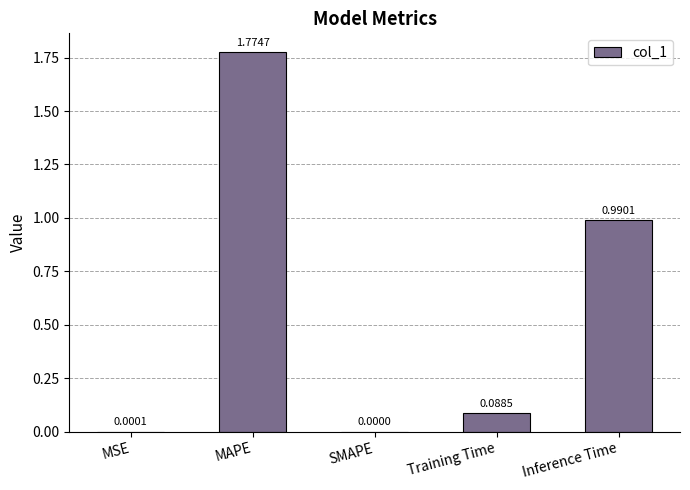

What is the sum of the values at Training Time and MAPE?

1.9